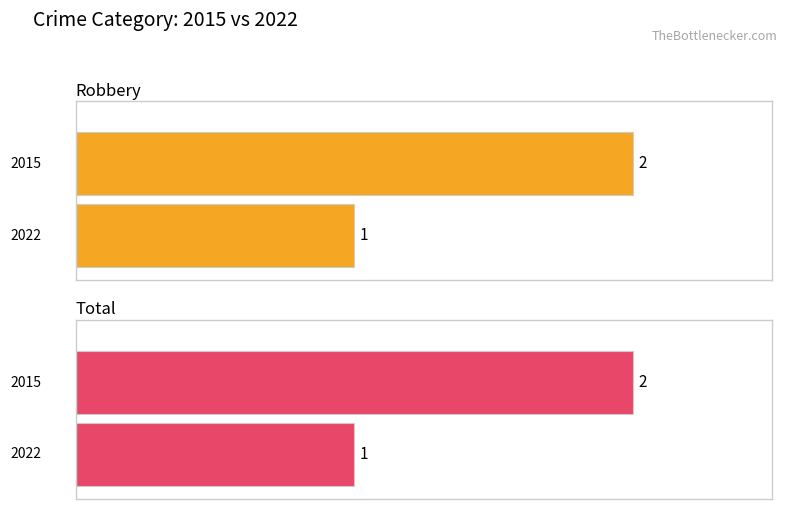

What is the difference between the highest and lowest values at Total?

1